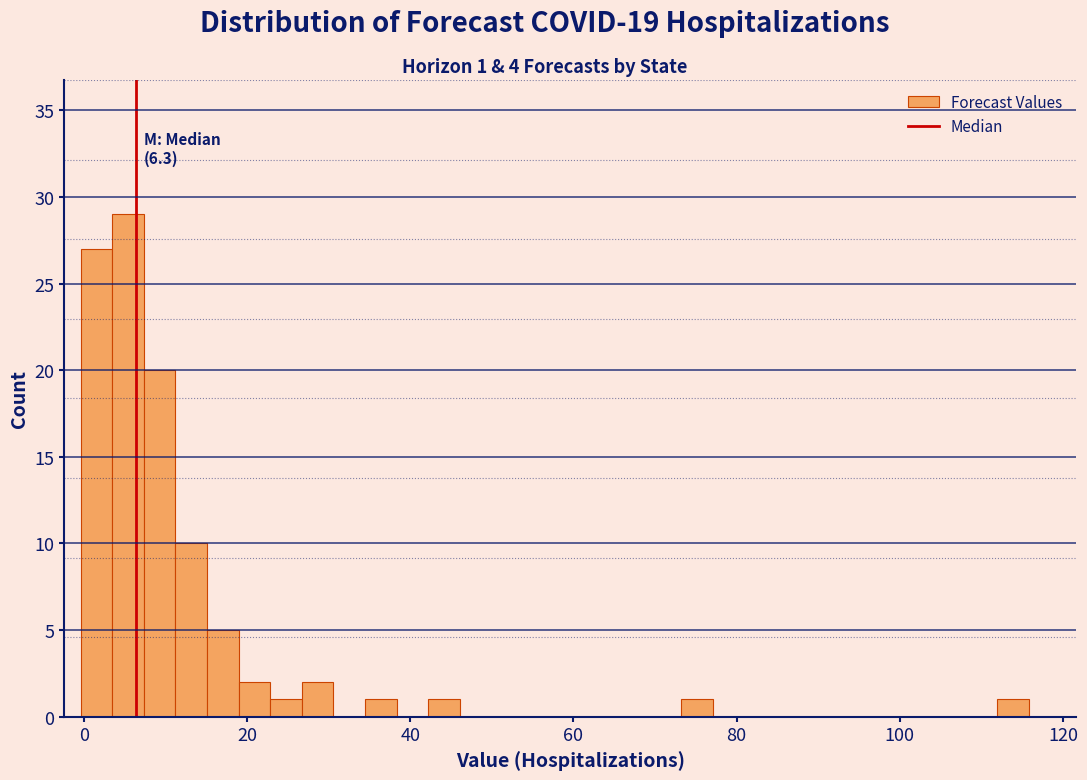

Read against the x-axis, roughly where is the centre of the tallest bar?

6